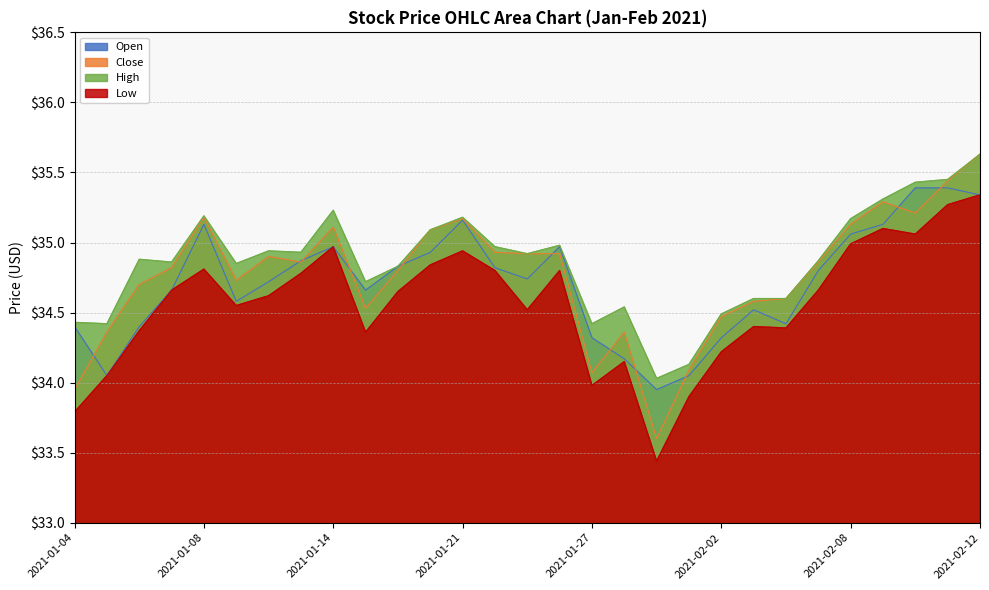

Reading left to right, what are all the values shown in this chart?

Open: 34.4	34.0	34.4	34.7	35.1	34.6	34.7	34.9	35.0	34.7	34.8	34.9	35.2	34.8	34.7	35.0	34.3	34.2	34.0	34.0	34.3	34.5	34.4	34.8	35.1	35.1	35.4	35.4	35.3
Close: 34.0	34.4	34.7	34.8	35.2	34.7	34.9	34.9	35.1	34.5	34.8	35.1	35.2	34.9	34.9	34.9	34.1	34.4	33.6	34.1	34.5	34.6	34.6	34.9	35.1	35.3	35.2	35.4	35.6
High: 34.4	34.4	34.9	34.9	35.2	34.8	34.9	34.9	35.2	34.7	34.8	35.1	35.2	35.0	34.9	35.0	34.4	34.5	34.0	34.1	34.5	34.6	34.6	34.9	35.2	35.3	35.4	35.5	35.6
Low: 33.8	34.0	34.4	34.7	34.8	34.5	34.6	34.8	35.0	34.4	34.7	34.8	34.9	34.8	34.5	34.8	34.0	34.2	33.4	33.9	34.2	34.4	34.4	34.7	35.0	35.1	35.1	35.3	35.3